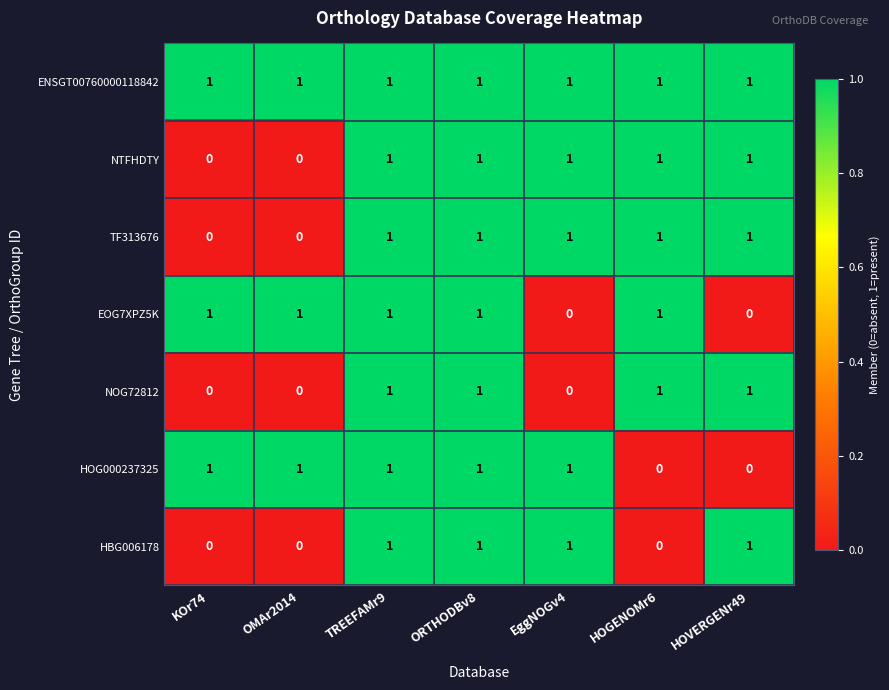

What is the total value across all series at EggNOGv4?

5